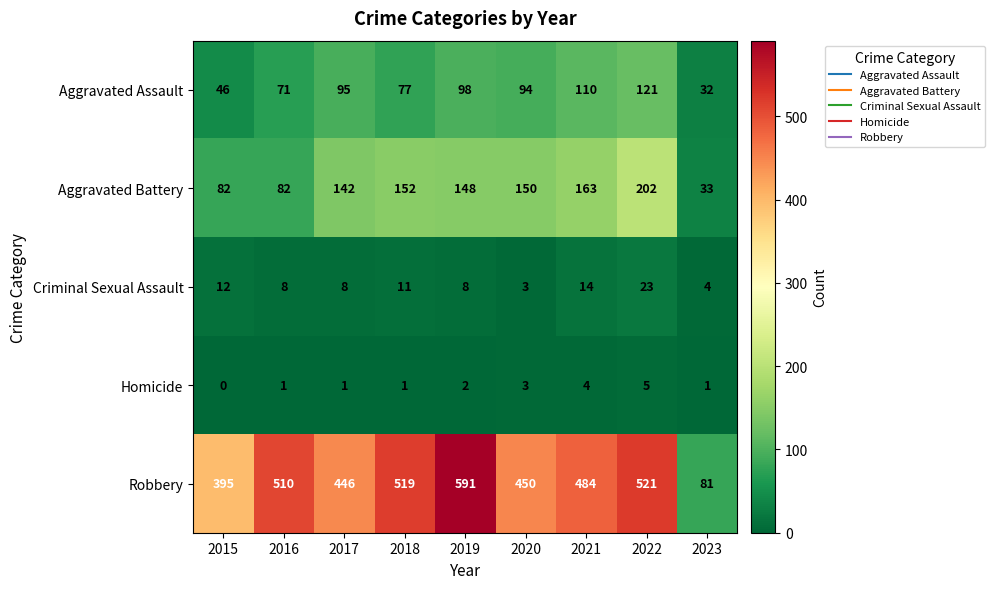

How many distinct data groups are displayed?

5